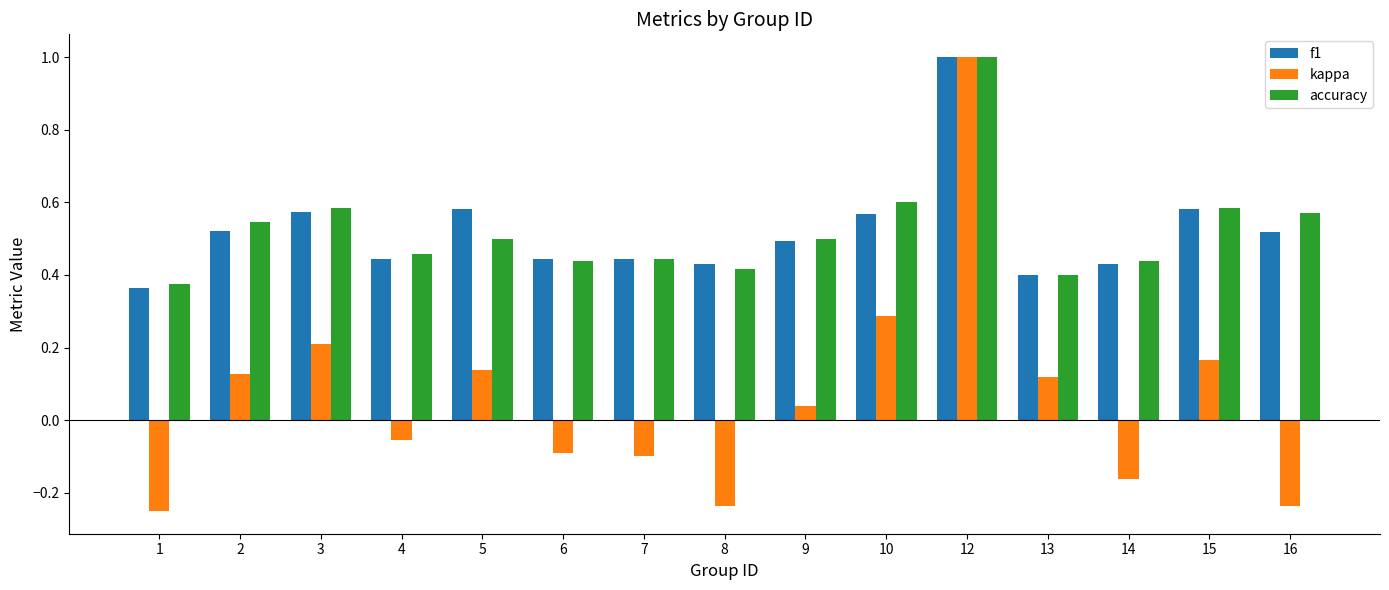

Where is accuracy nearest to the value 0?

1